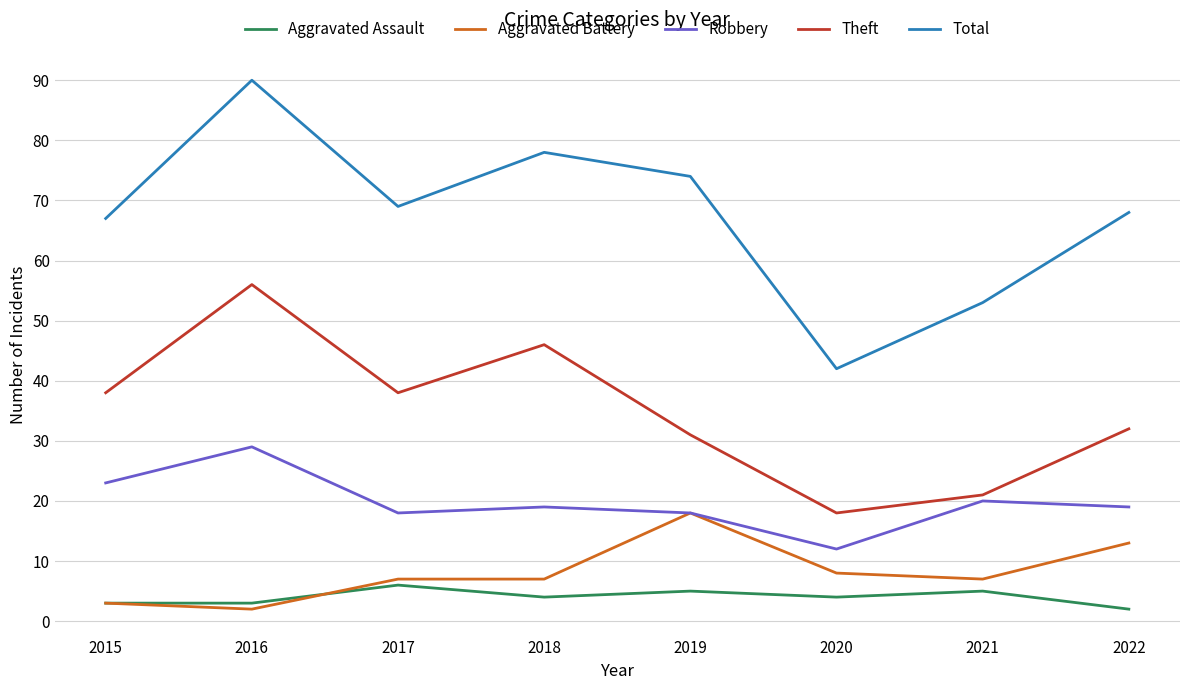

The value of Robbery at 2020 is 12. True or false?

True